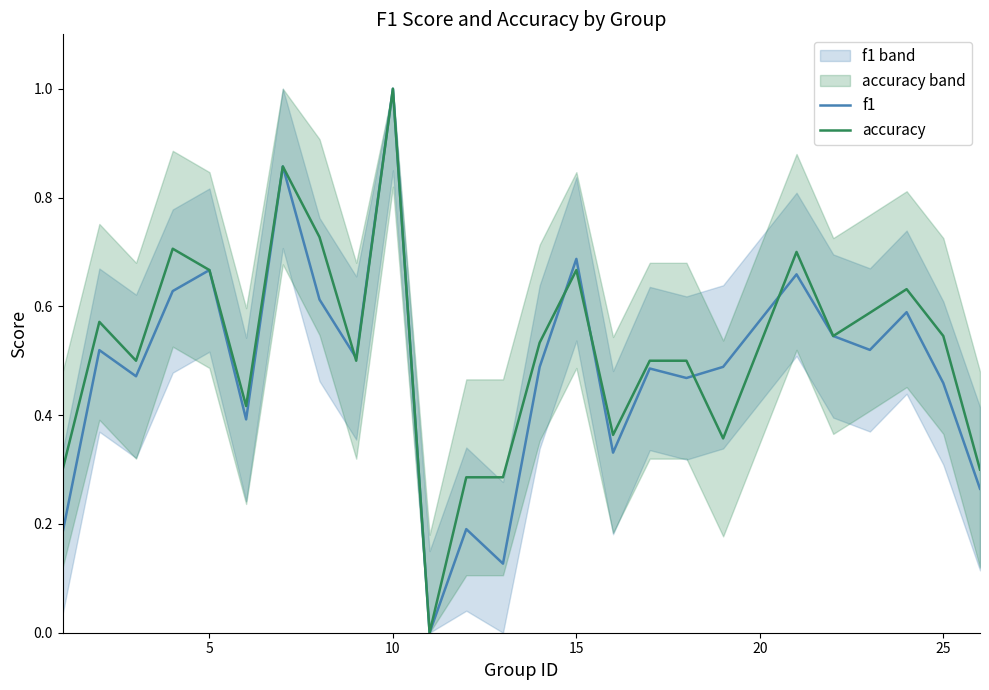

What is the maximum value for f1?

1.0